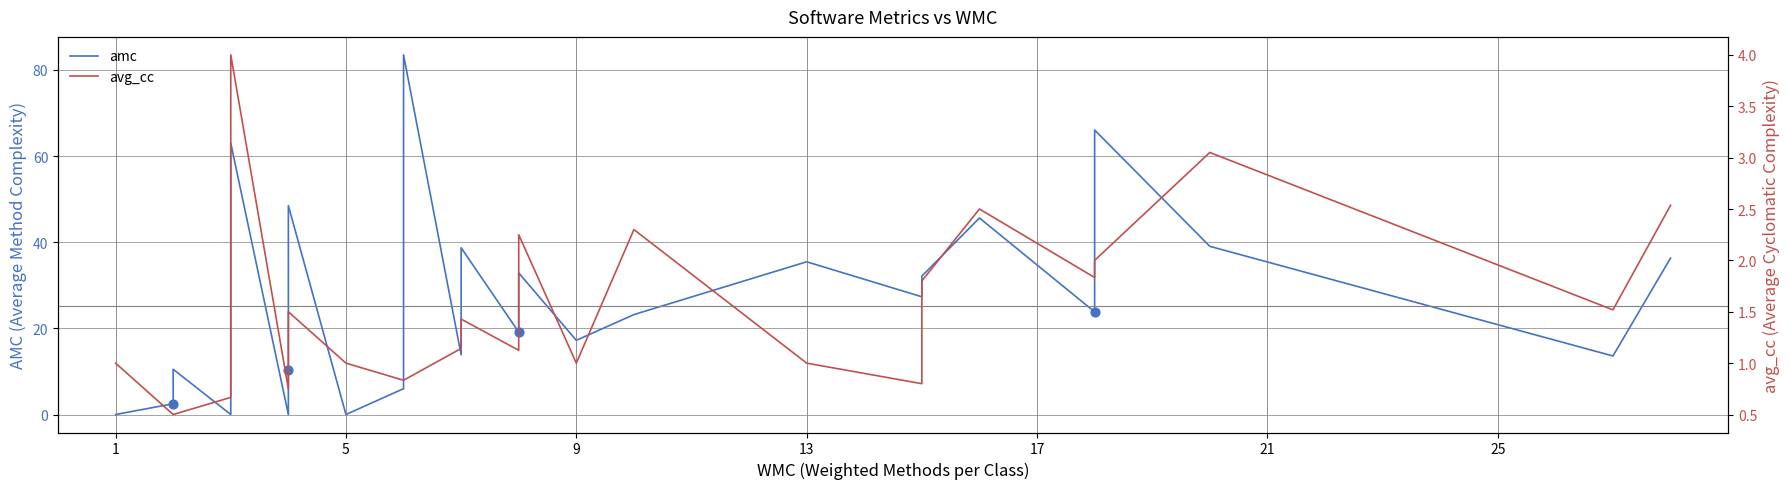

What are all the series names shown in the legend?

amc, avg_cc